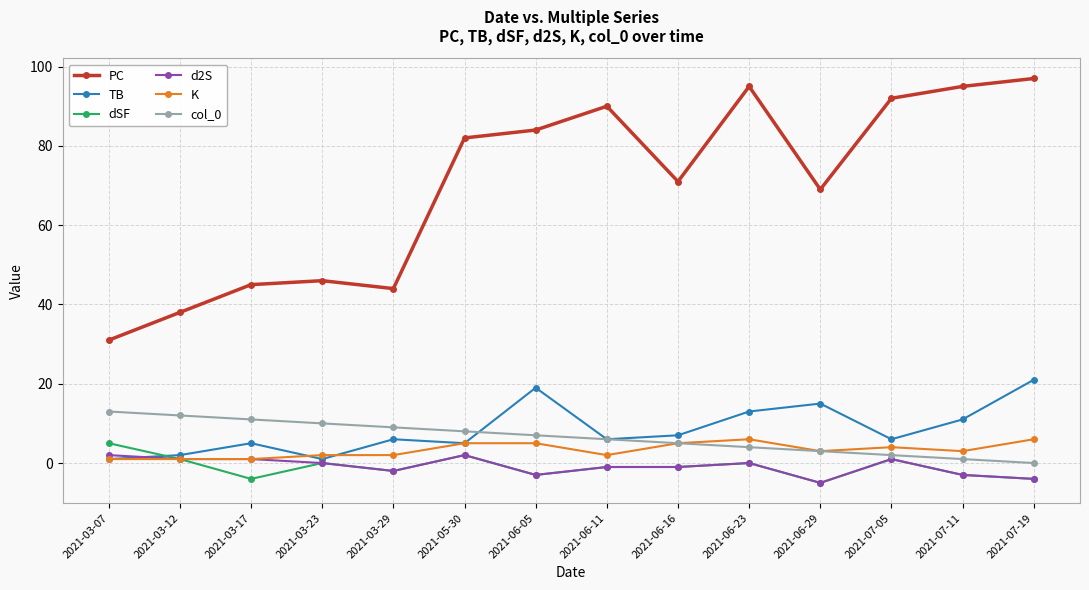

Which series has the widest spread of values?

PC